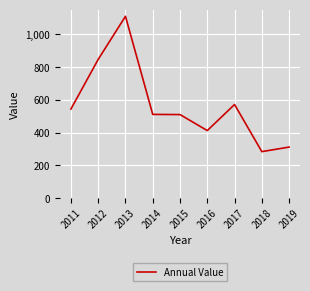

Count the number of categories in the chart.

9